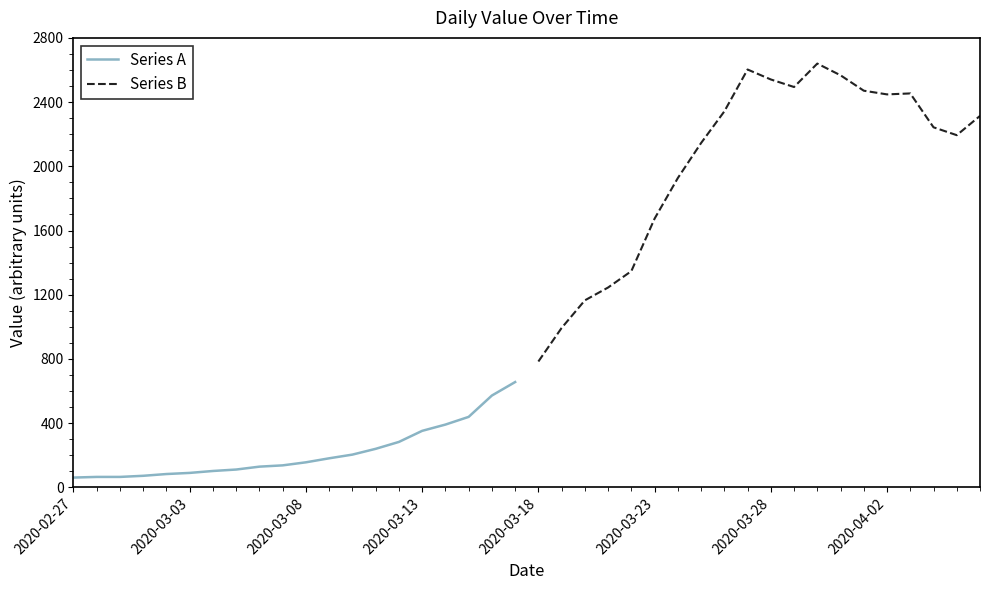

What is the minimum value for Series A?

61